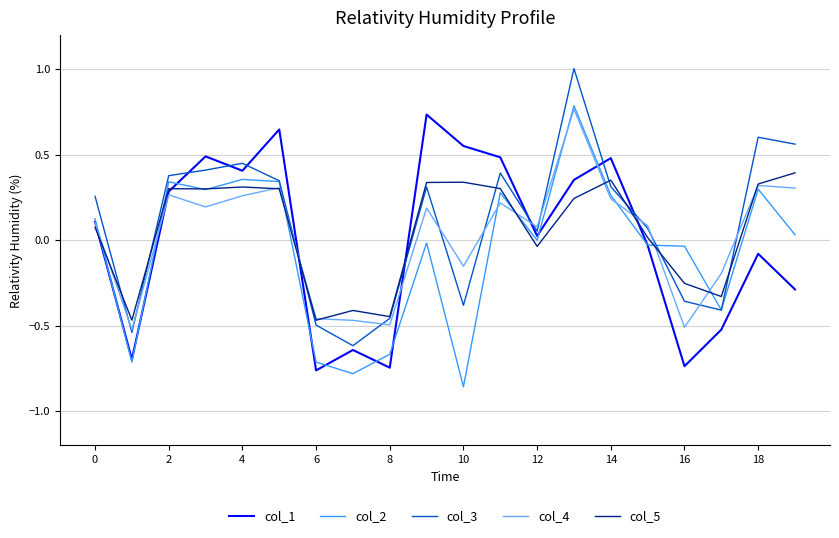

True or false: col_1 has more than 1 interior local peaks.

True